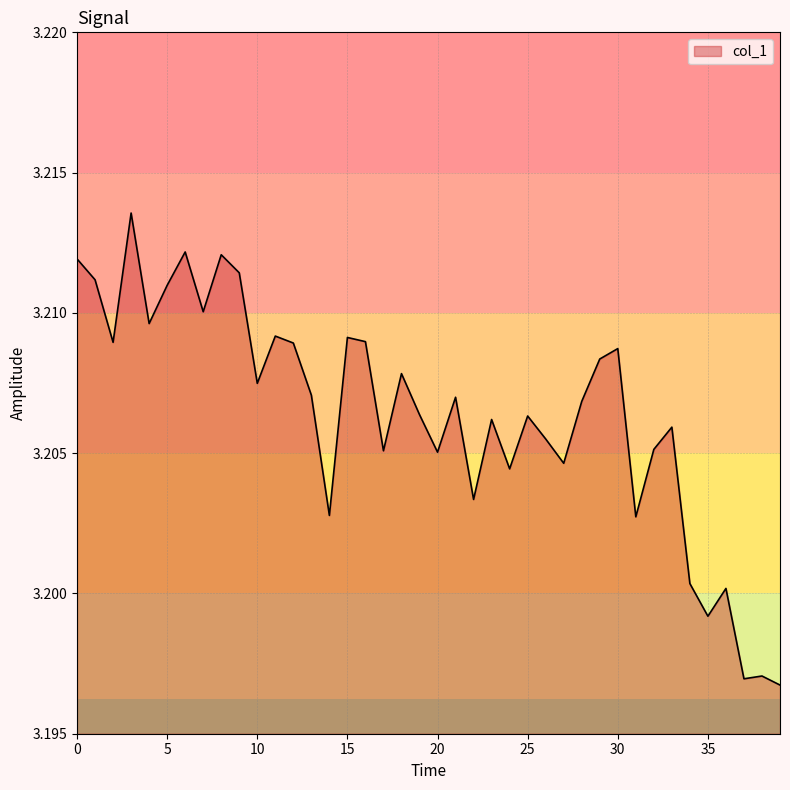

What is the label of the 16th point from the right?

24